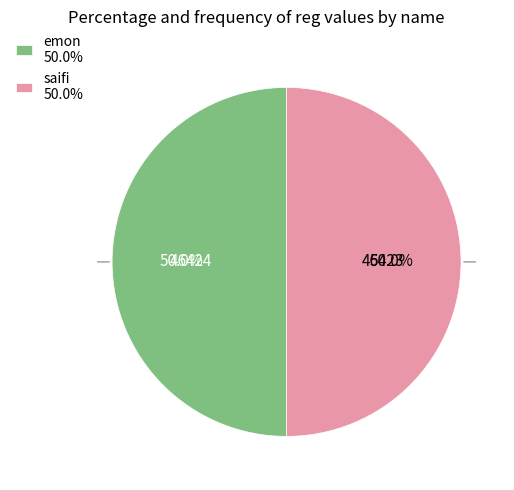

To the nearest percent, what percentage of the pie is emon?

50%